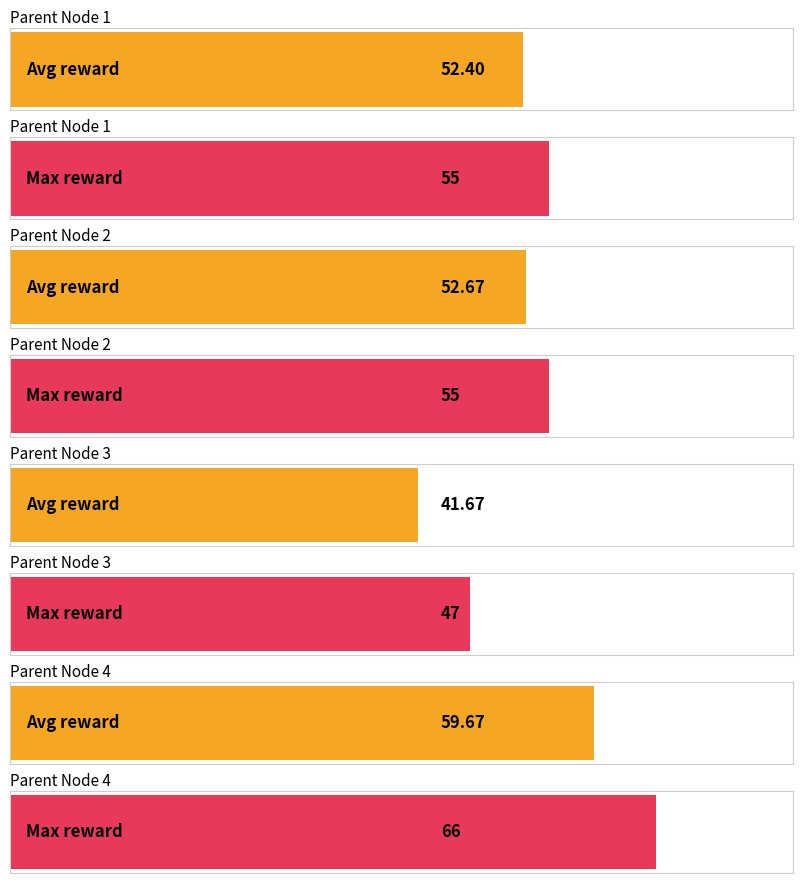

What is the label of the 12th bar from the right?

2